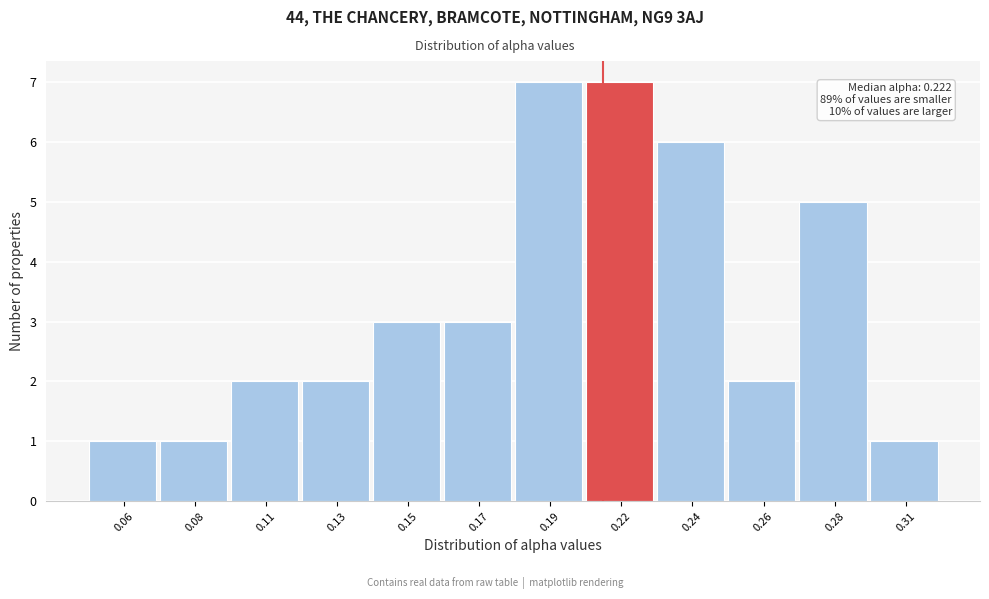

Reading left to right, extract all data points from this chart.

0.06=1	0.08=1	0.11=2	0.13=2	0.15=3	0.17=3	0.19=7	0.22=7	0.24=6	0.26=2	0.28=5	0.31=1